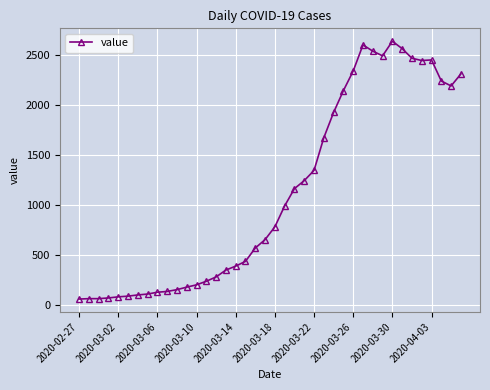

What is the difference between the maximum and minimum values?

2578